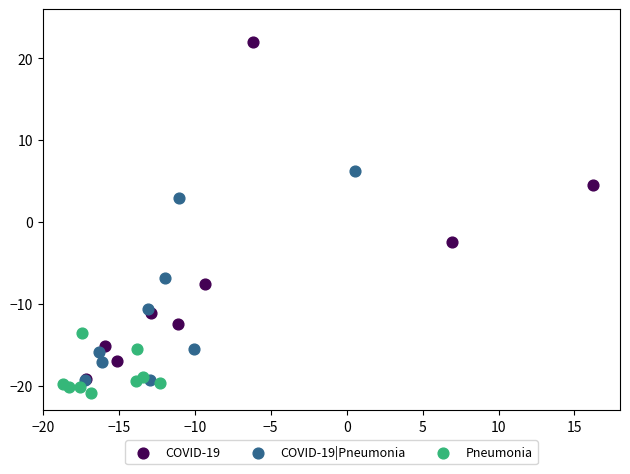

Which series has the widest spread of Y values?

COVID-19